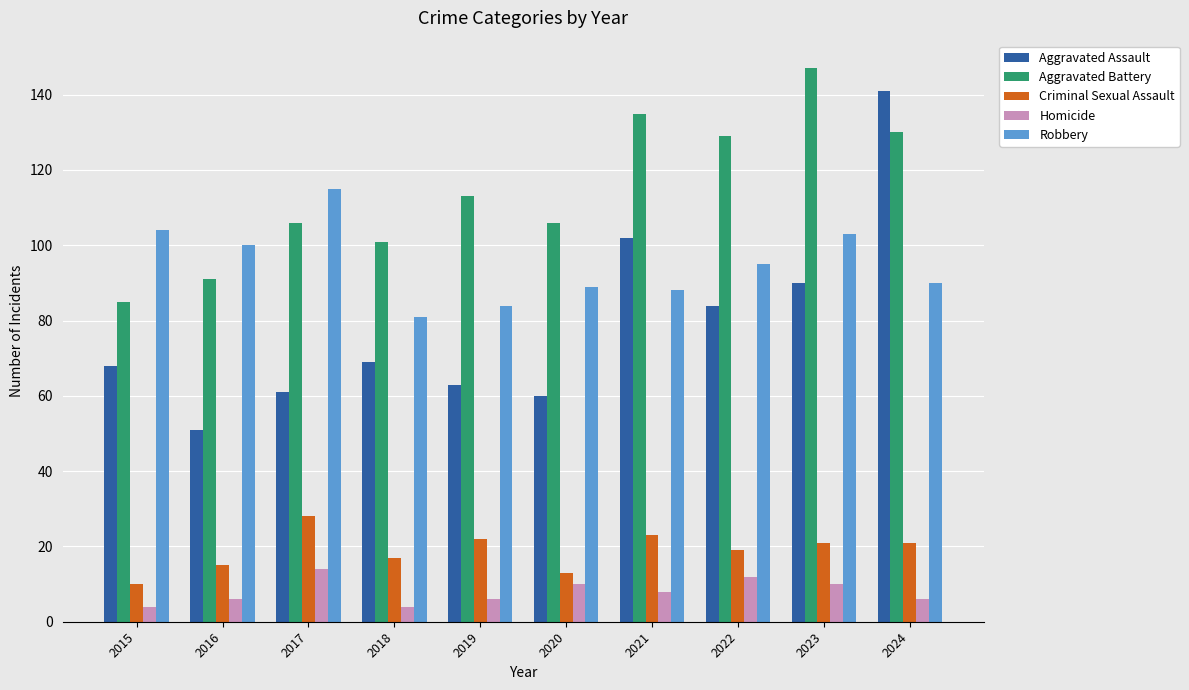

Reading left to right, what are all the values shown in this chart?

Aggravated Assault: 68	51	61	69	63	60	102	84	90	141
Aggravated Battery: 85	91	106	101	113	106	135	129	147	130
Criminal Sexual Assault: 10	15	28	17	22	13	23	19	21	21
Homicide: 4	6	14	4	6	10	8	12	10	6
Robbery: 104	100	115	81	84	89	88	95	103	90